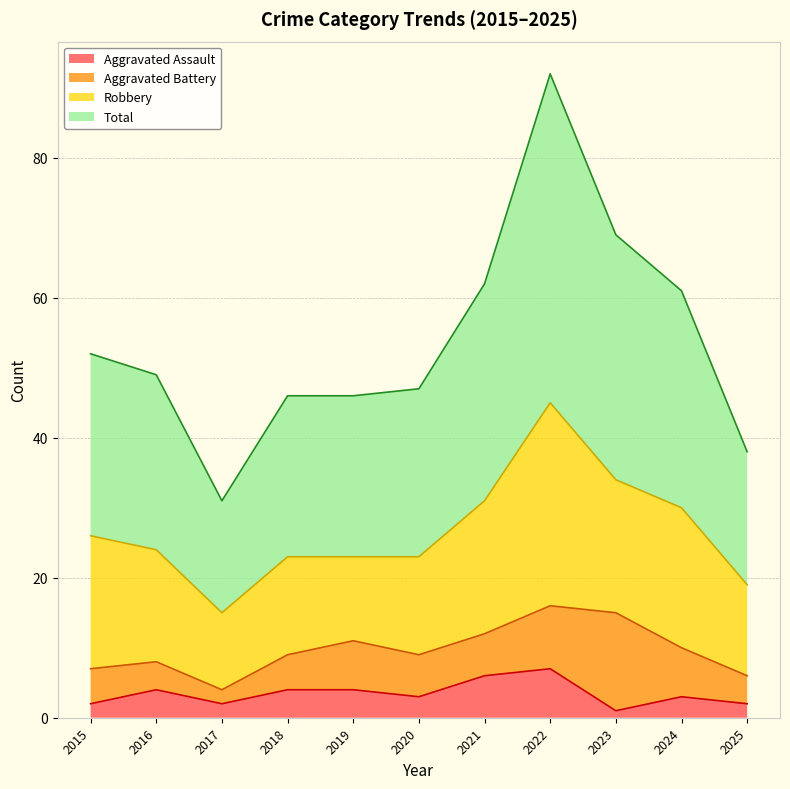

What is the maximum value shown in the chart?

92